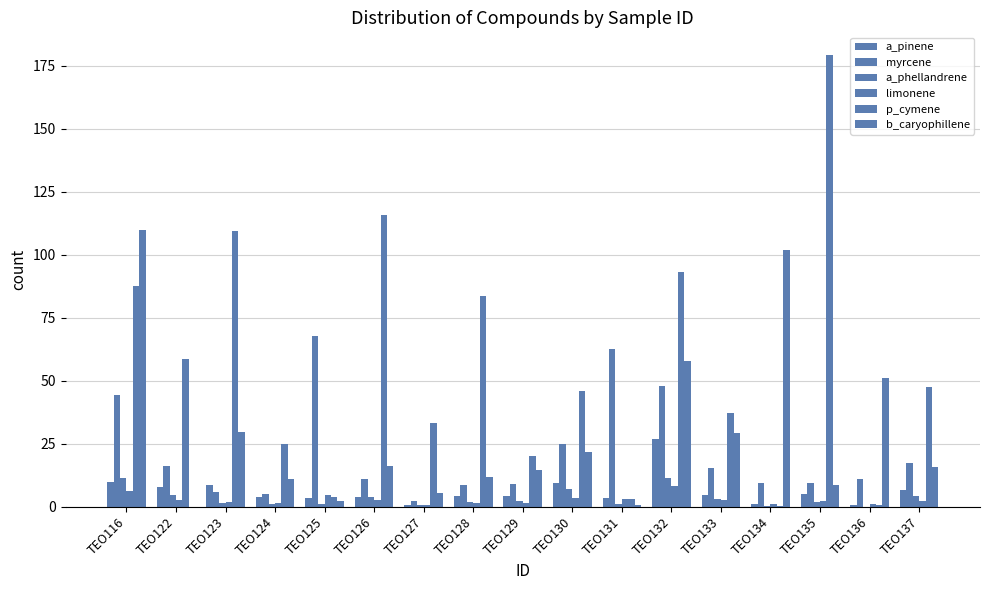

Are the bars grouped side by side (vs. stacked)?

Yes